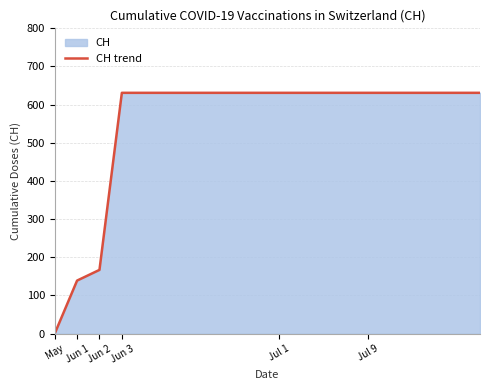

What is the sum of all values?

11033